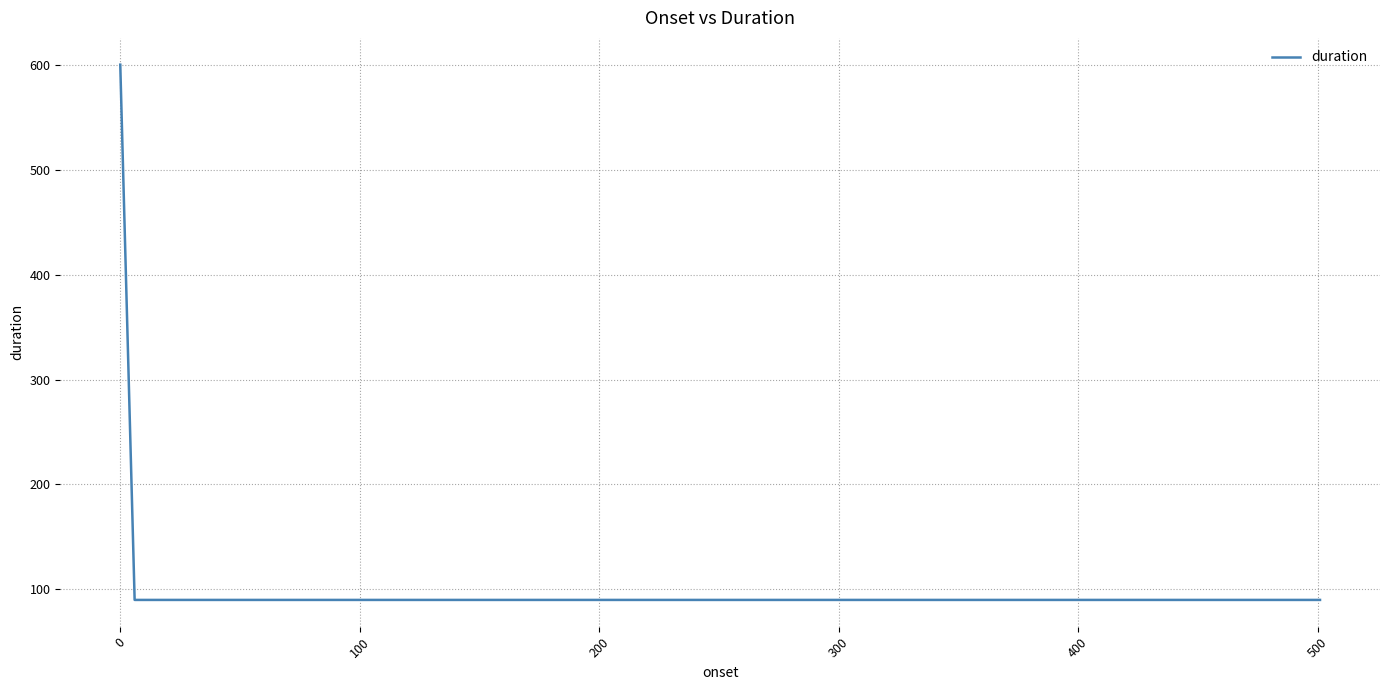

What is the difference between the maximum and minimum values?

510